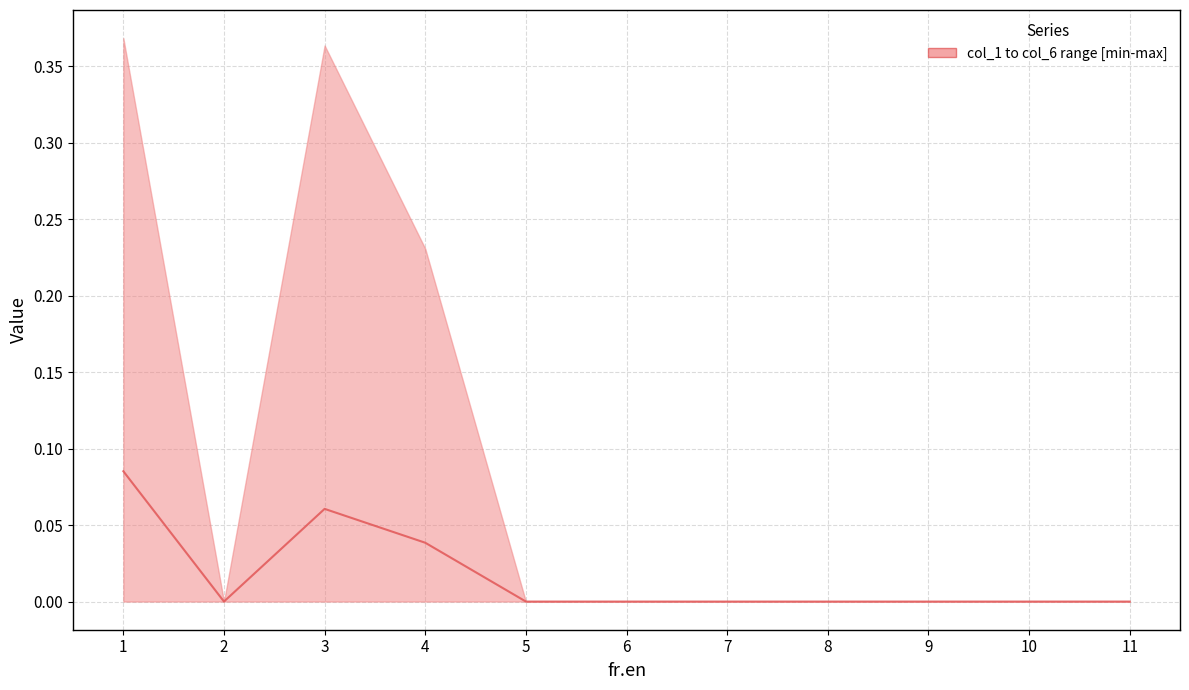

How many interior local valleys (lower than both neighbors) does the data have?

1